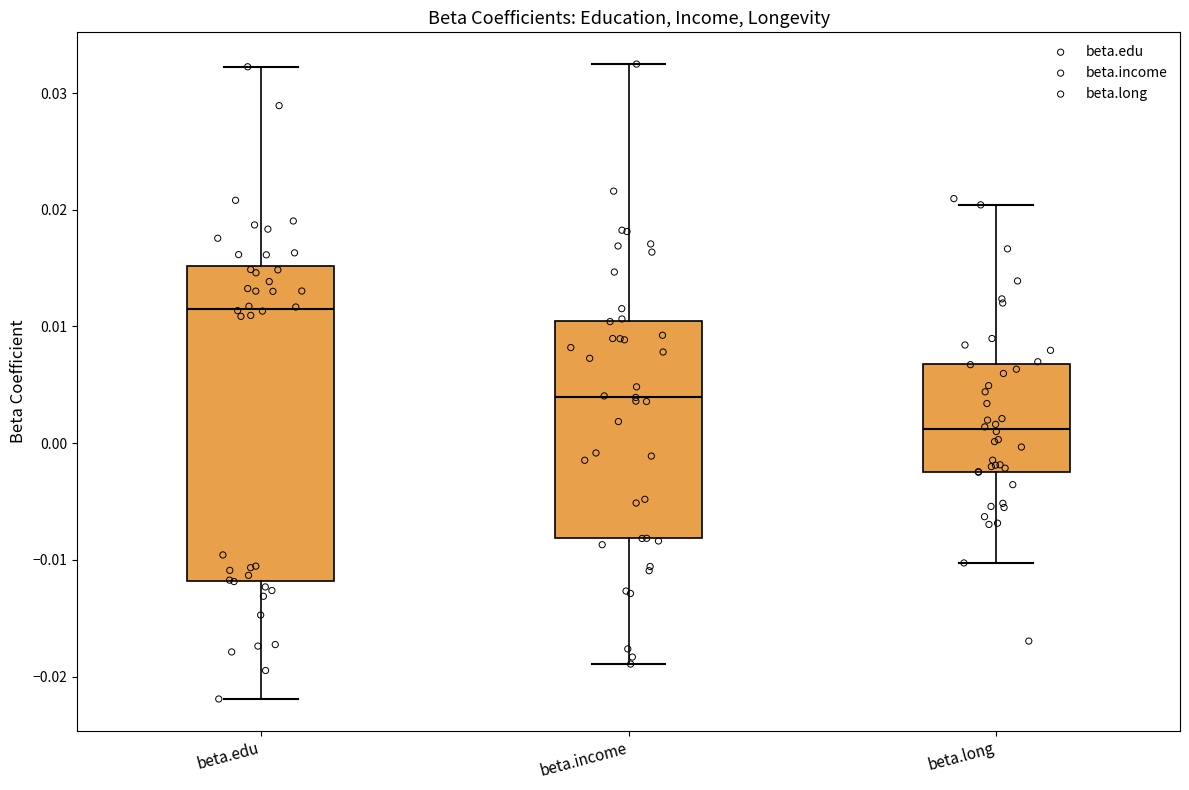

Reading left to right, transcribe this box plot: for each box, give where its median line is, the range the box spans, and where its two whiskers end, as read against the y-axis. The values are not printed on the chart, so give them approximately, as read against the axis.

beta.edu: median 0.012, box -0.012 to 0.015, whiskers -0.022 to 0.032
beta.income: median 0.004, box -0.008 to 0.010, whiskers -0.019 to 0.032
beta.long: median 0.001, box -0.002 to 0.007, whiskers -0.010 to 0.020